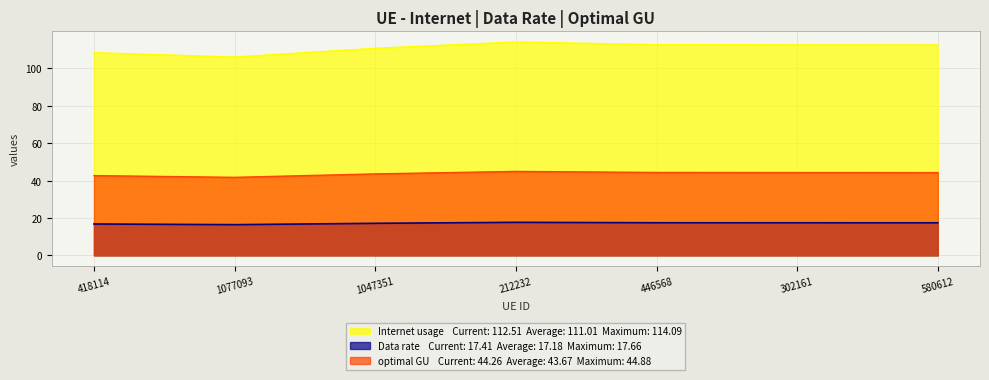

What is the total value across all series at 1047351?

171.4